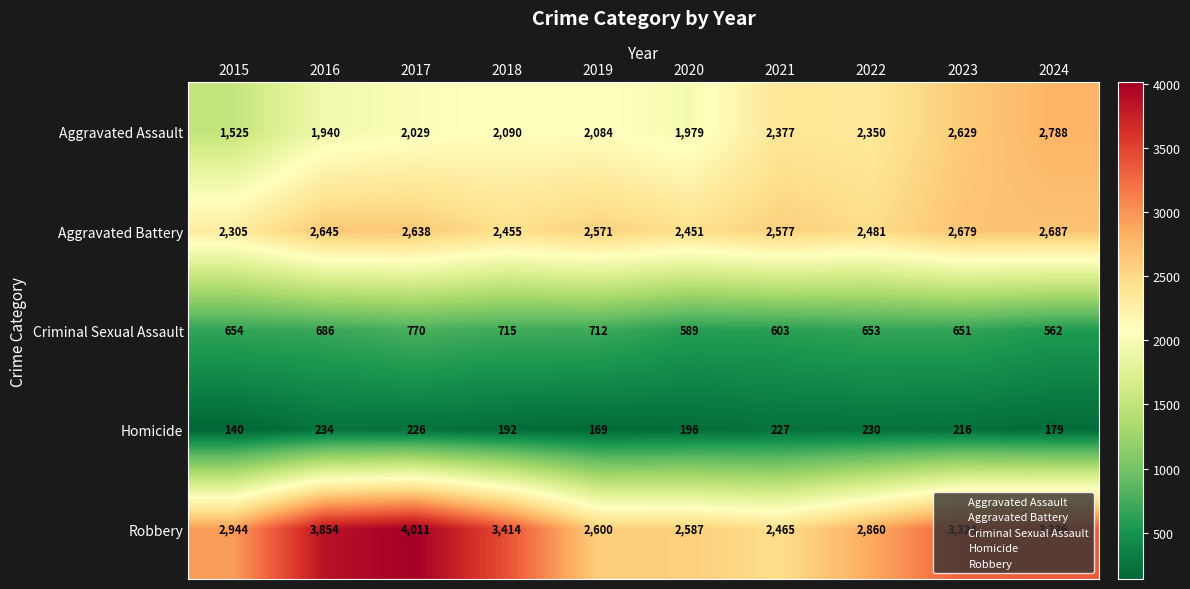

What is the lowest value of the Homicide series?

140